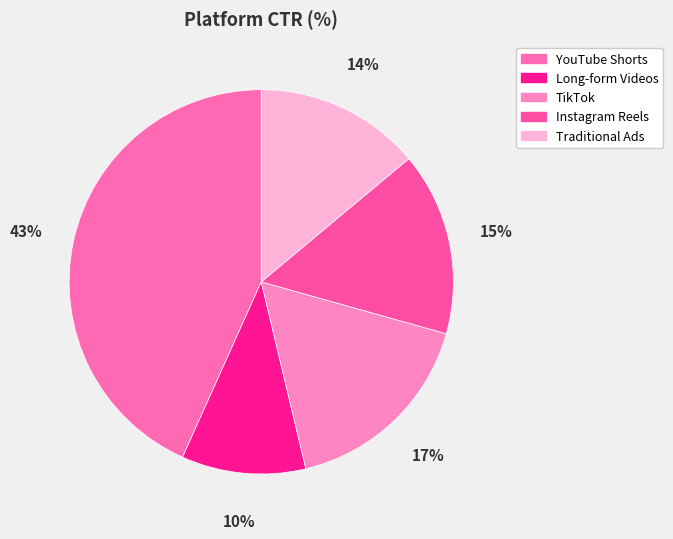

What percentage is the YouTube Shorts slice, to the nearest percent?

43%